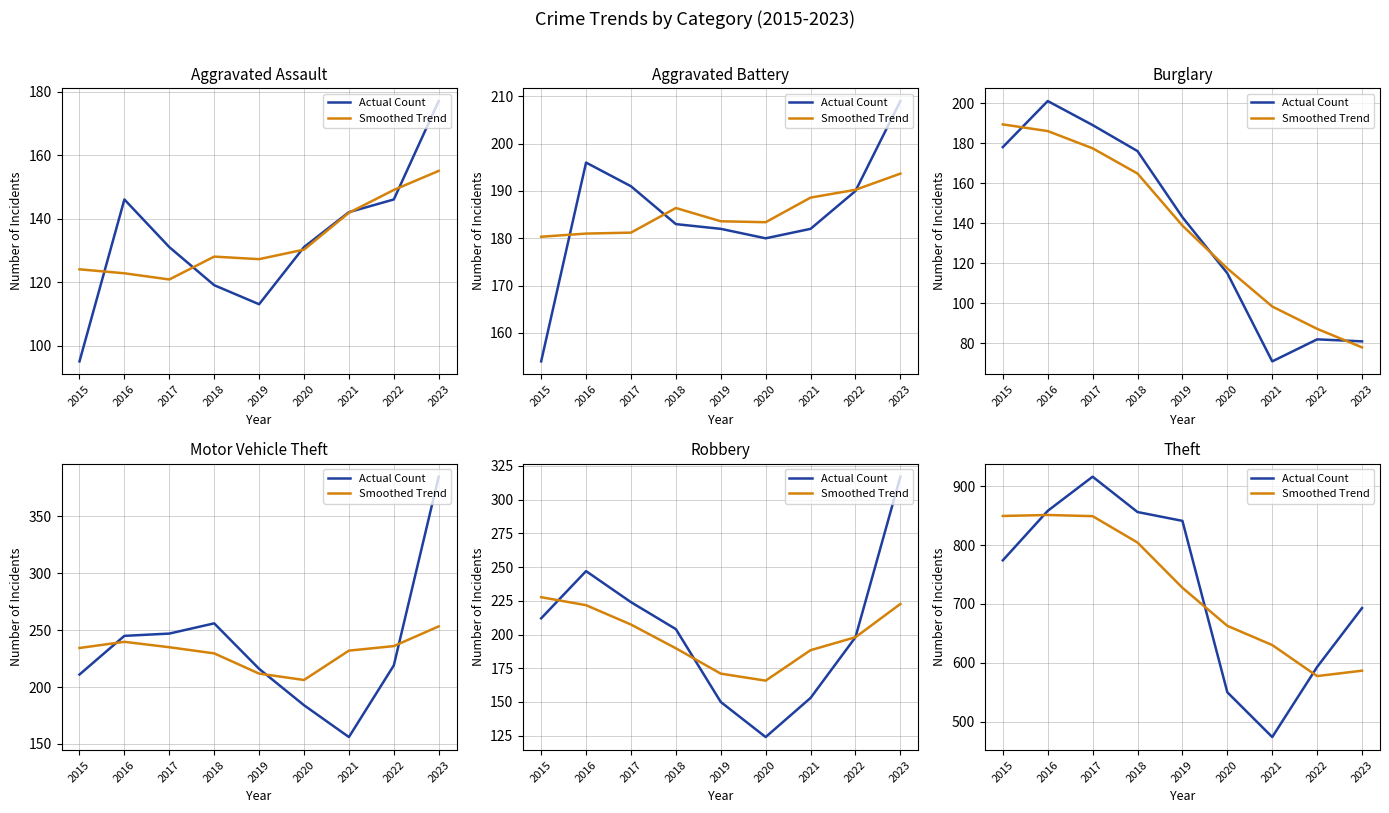

What is the maximum value for Smoothed Trend?

851.0